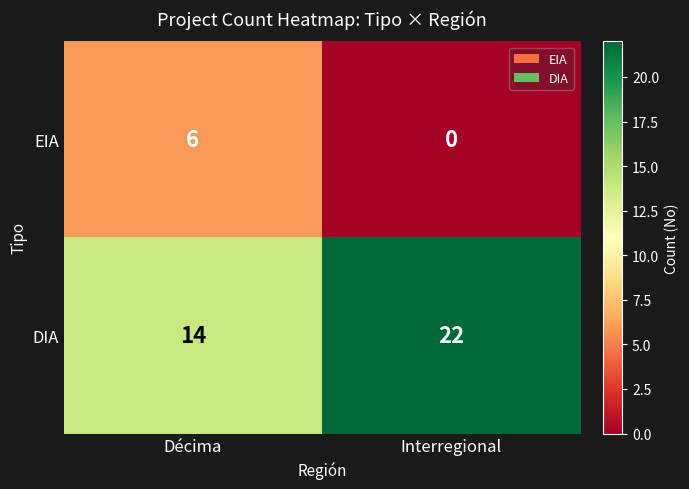

What is the maximum value shown in the chart?

22